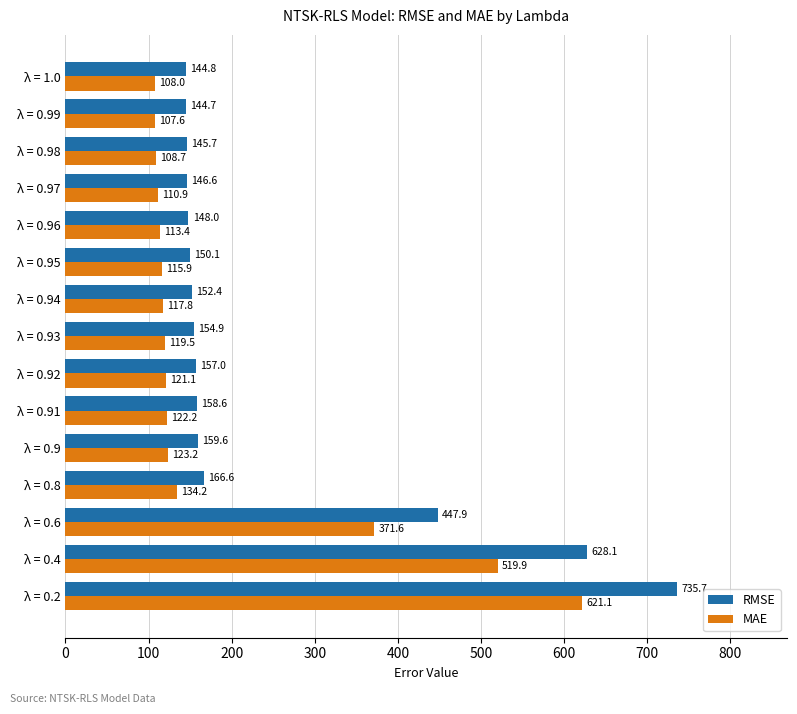

What is the average value of the MAE series?

194.3